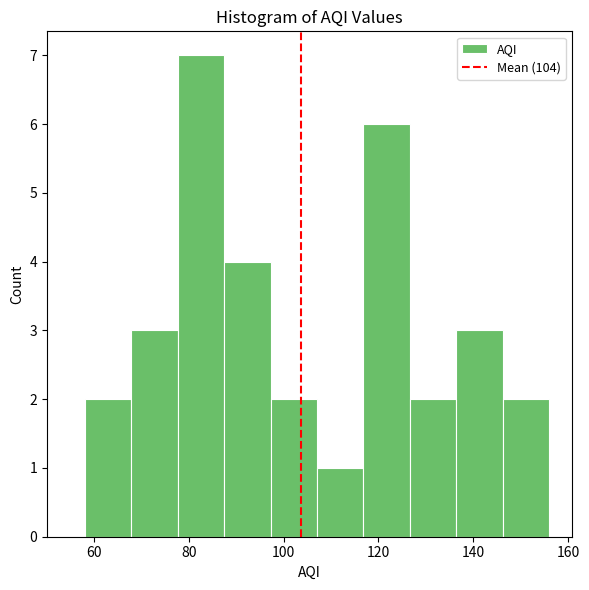

Over which range of the x-axis is the bar tallest?

77.6 to 87.4